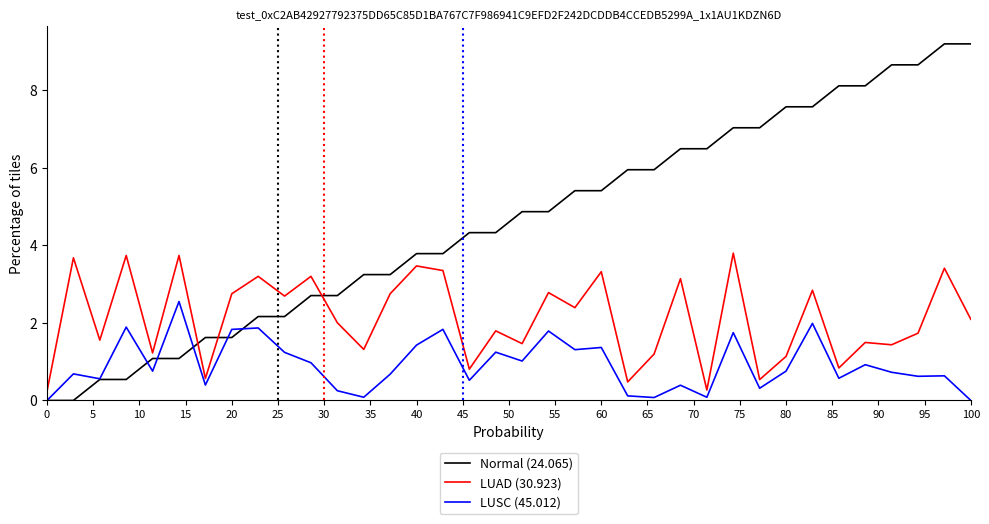

List the series in order of their overall mean, highest first.

Normal (24.065), LUAD (30.923), LUSC (45.012)